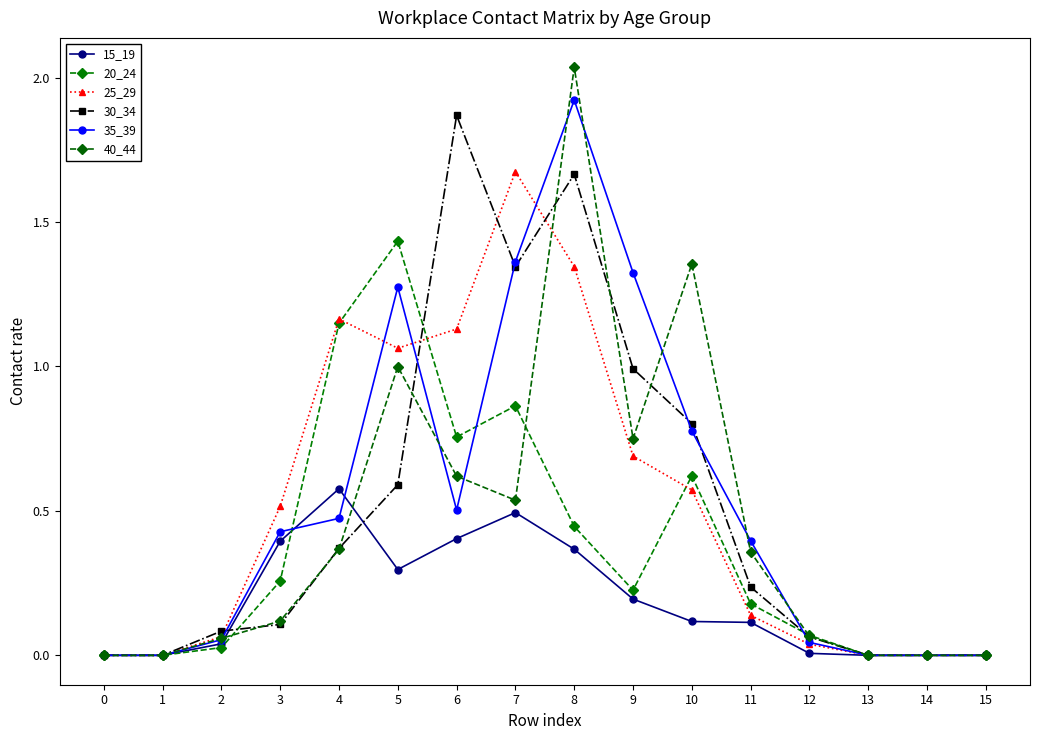

How many interior local valleys does the 20_24 series have?

2